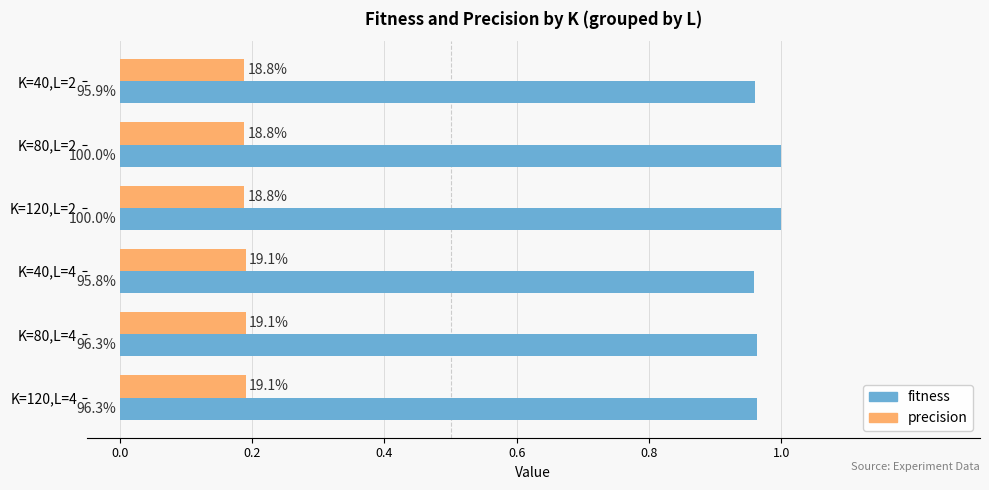

What are all the series names shown in the legend?

fitness, precision